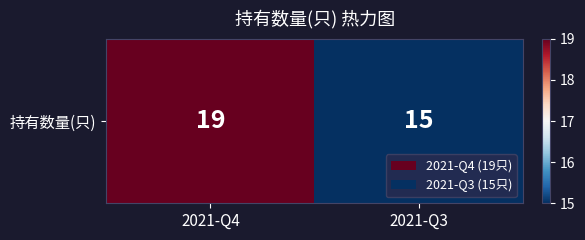

Reading left to right, what are all the values shown in this chart?

19	15